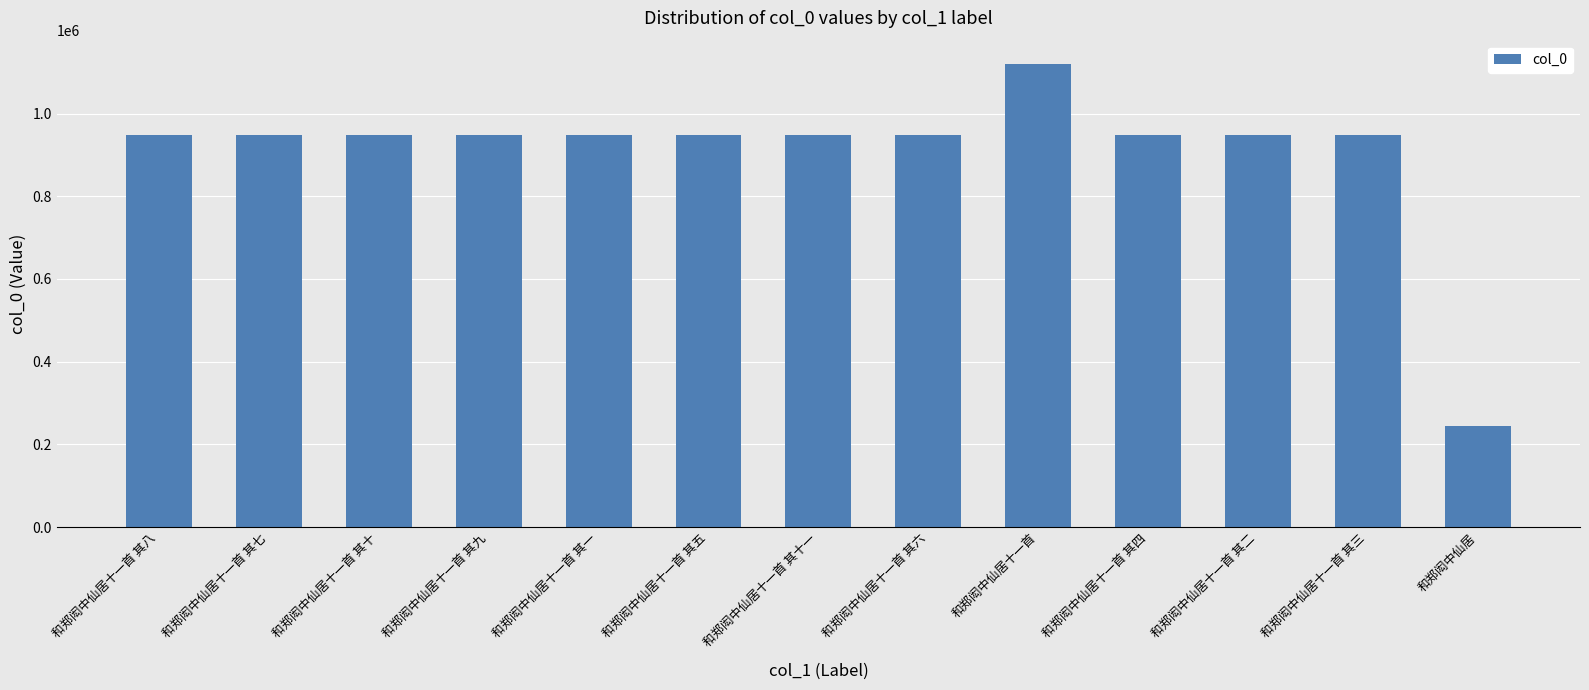

At which label does the data first exceed 947175?

和郑闳中仙居十一首 其一